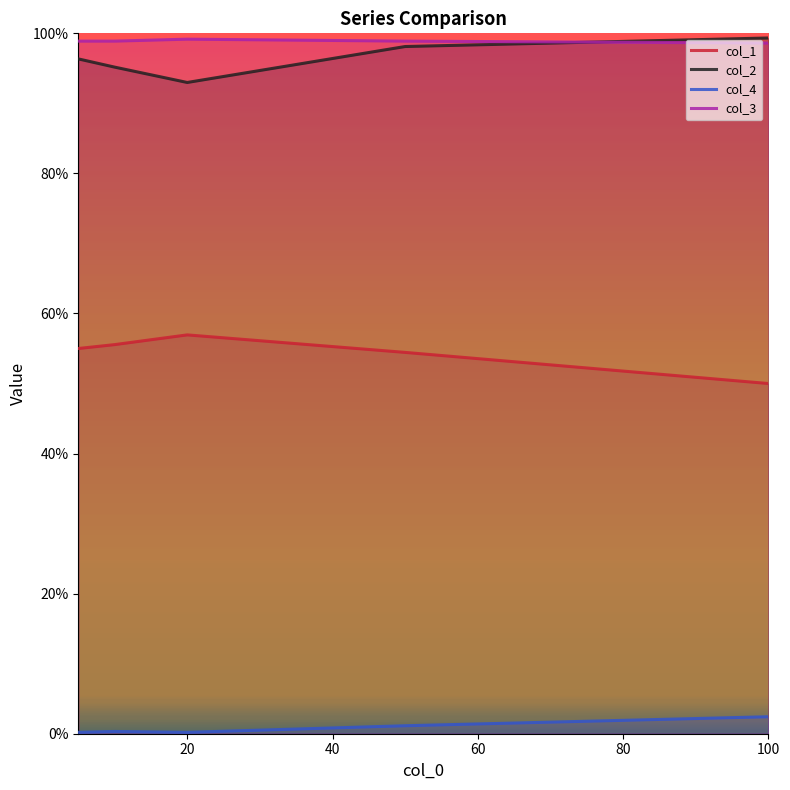

What is the sum of all col_1 values?

2.7